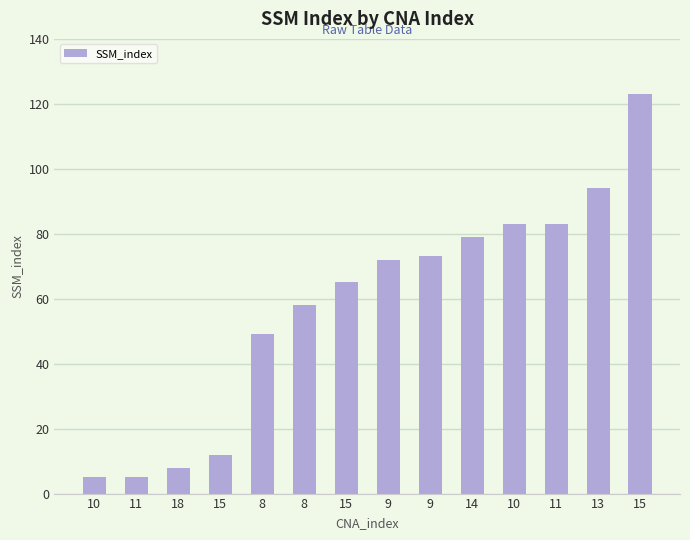

Is it true that the value at 10 is 83?

True